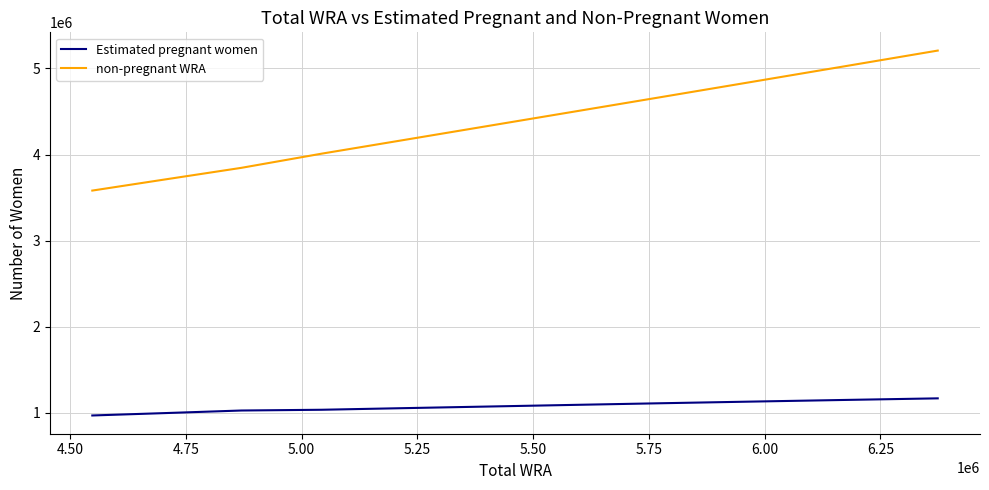

What is the lowest value of the Estimated pregnant women series?

967125.8